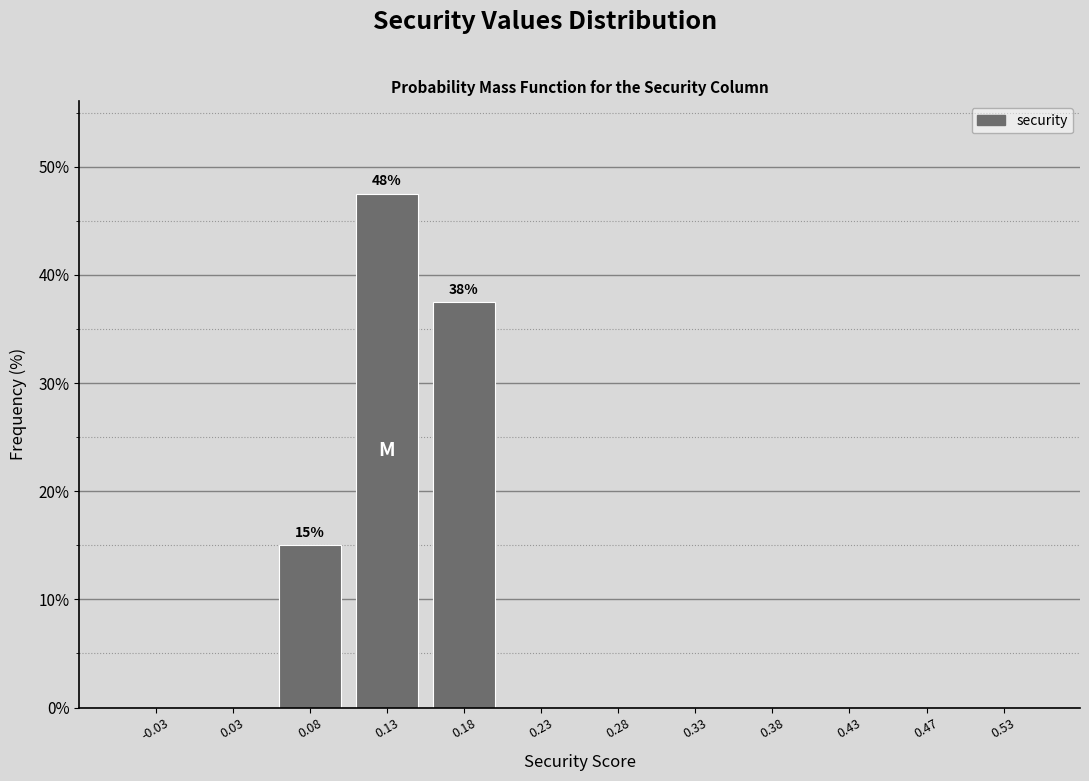

Over which range of the x-axis is the bar tallest?

0.10 to 0.15